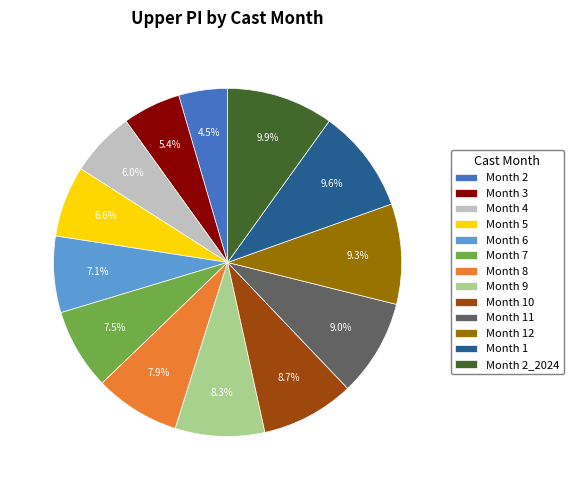

What is the ratio of the value at Month 3 to the value at Month 10?

0.6